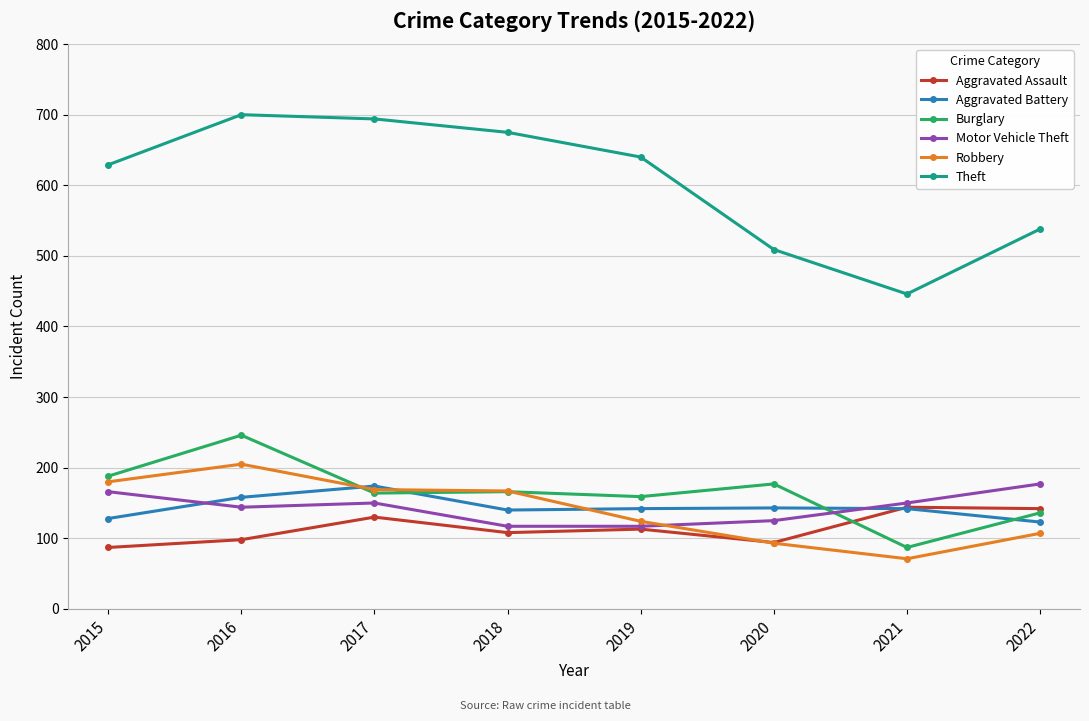

Where is the first local maximum for Aggravated Assault?

2017